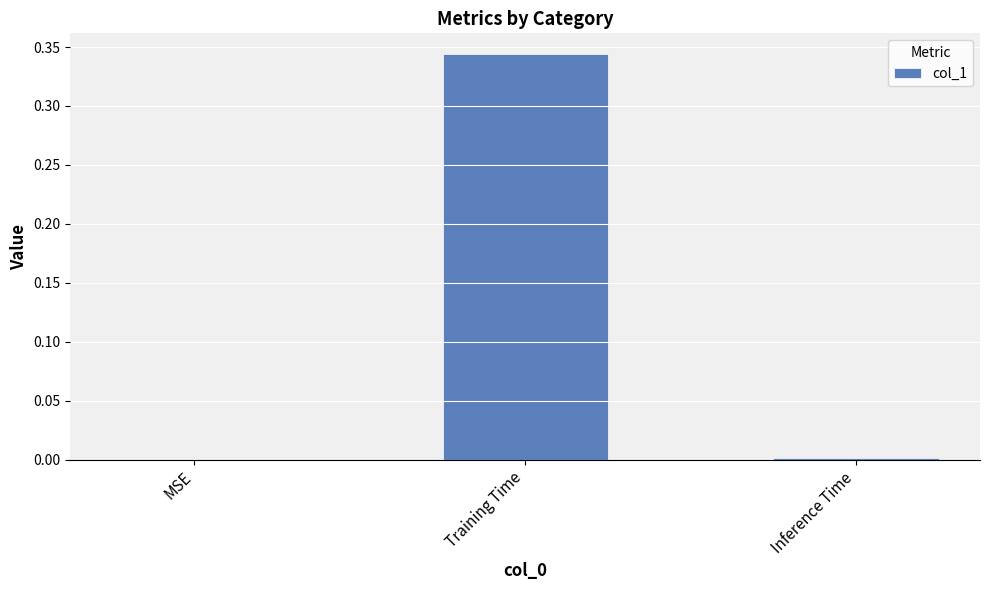

Which has a higher value, Inference Time or Training Time?

Training Time